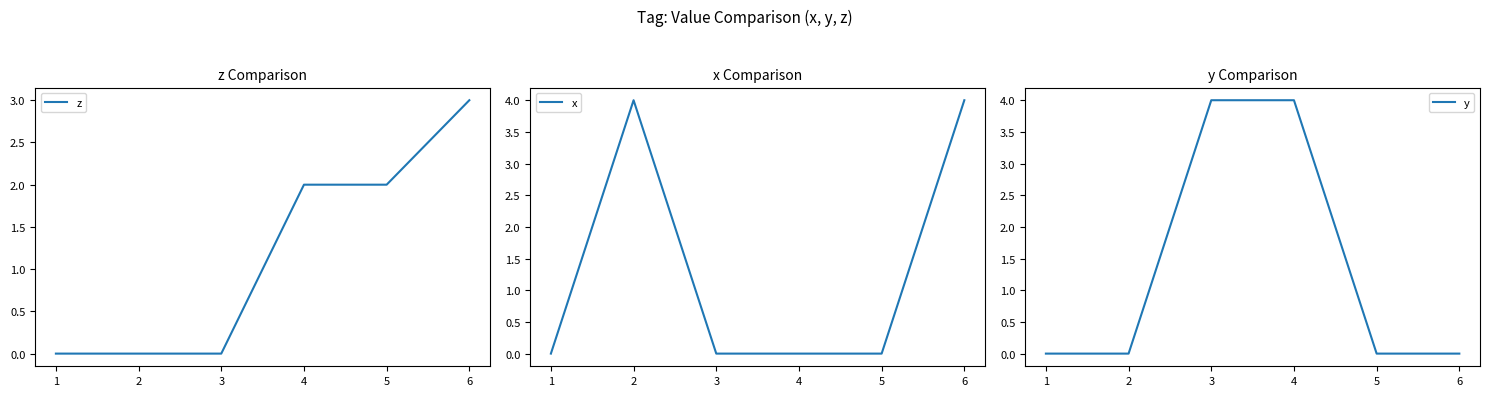

Reading right to left, what are all the values shown in this chart?

z: 5=3	4=2	3=2	2=0	1=0	0=0
x: 5=4	4=0	3=0	2=0	1=4	0=0
y: 5=0	4=0	3=4	2=4	1=0	0=0